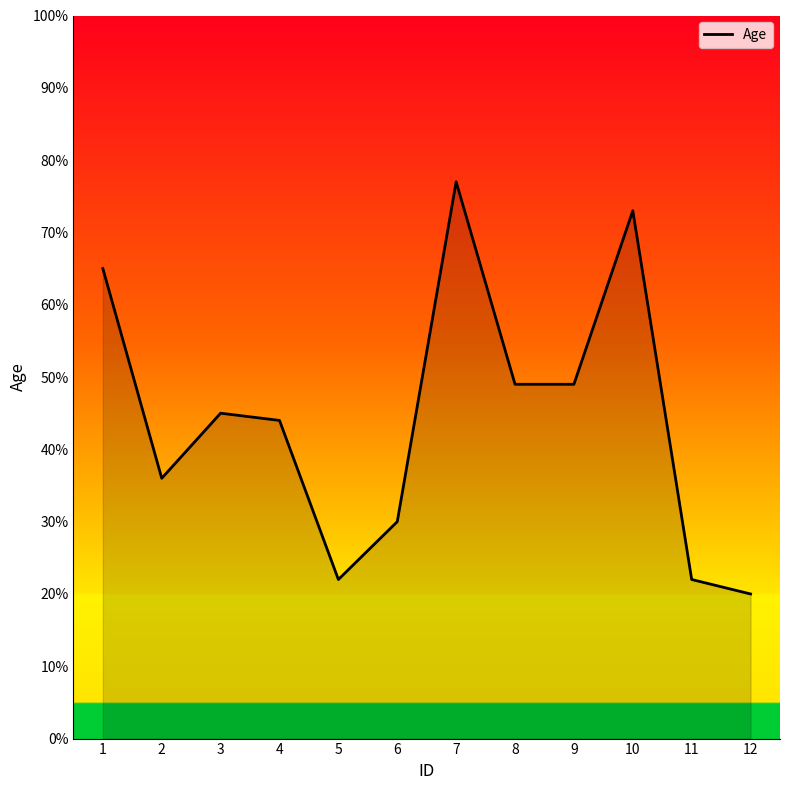

Reading left to right, what are all the values shown in this chart?

65	36	45	44	22	30	77	49	49	73	22	20